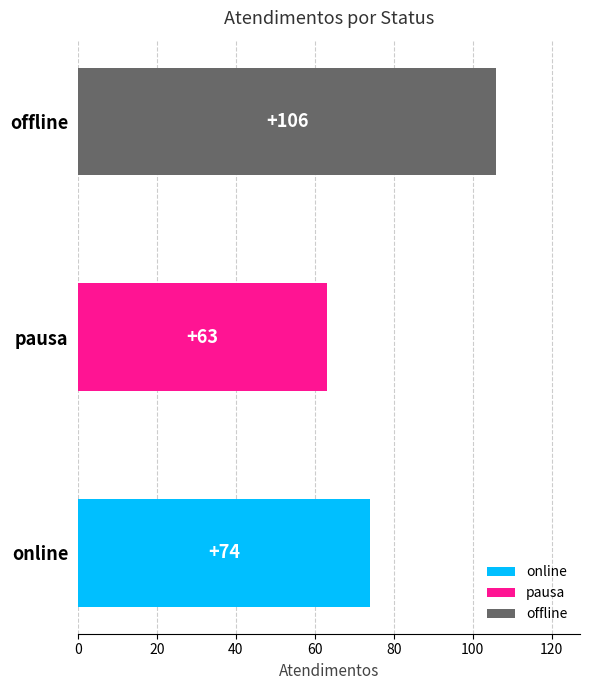

Approximately how many times larger is the value at offline compared to online?

1.4